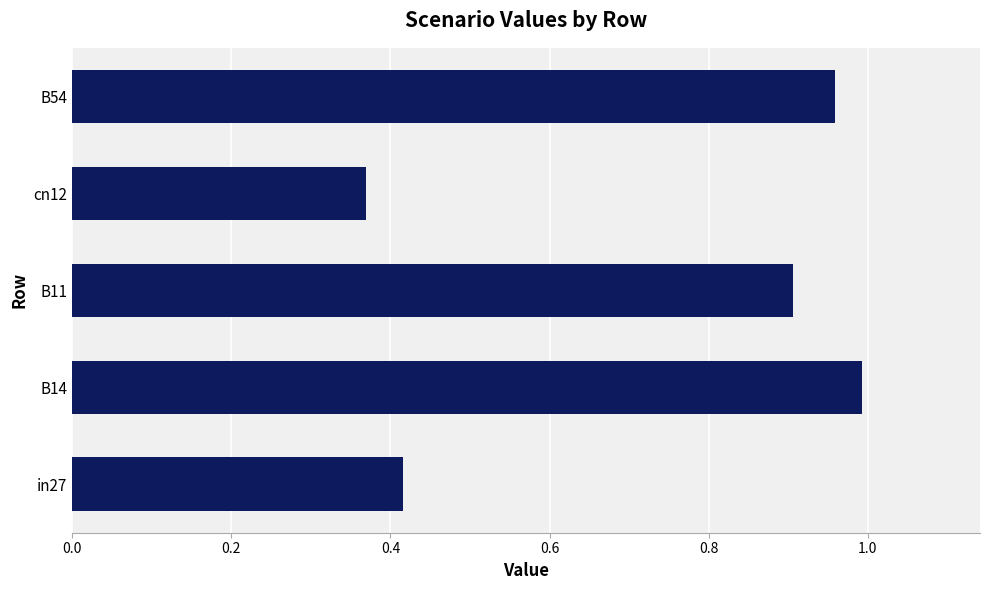

What is the average value?

0.7